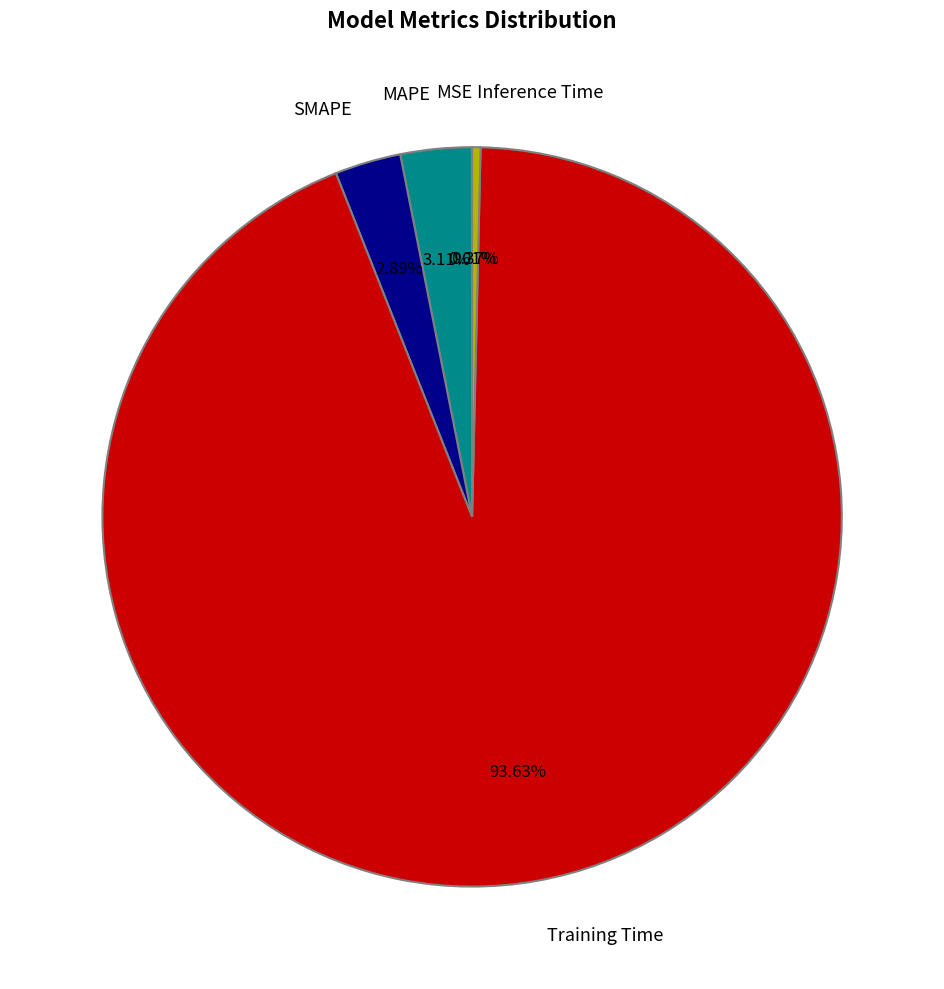

Which category accounts for the majority?

Training Time